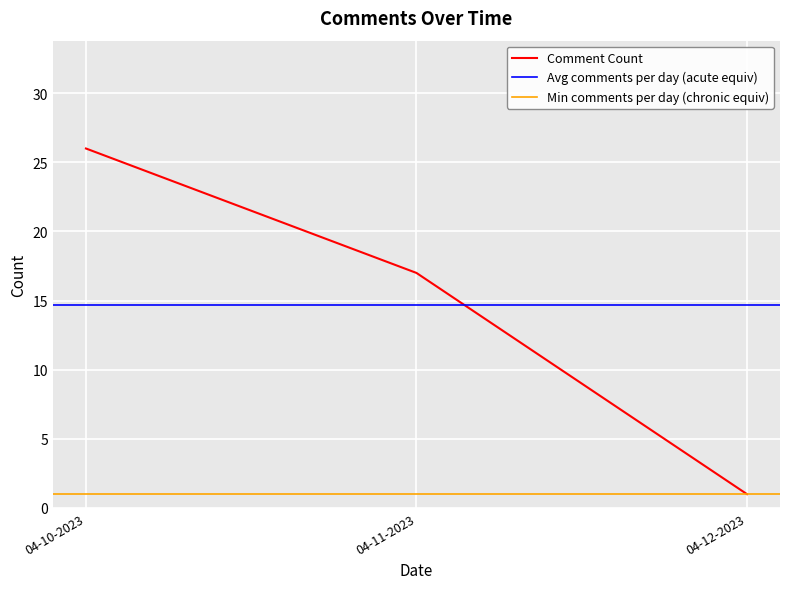

At which label does the data first exceed 17?

04-10-2023